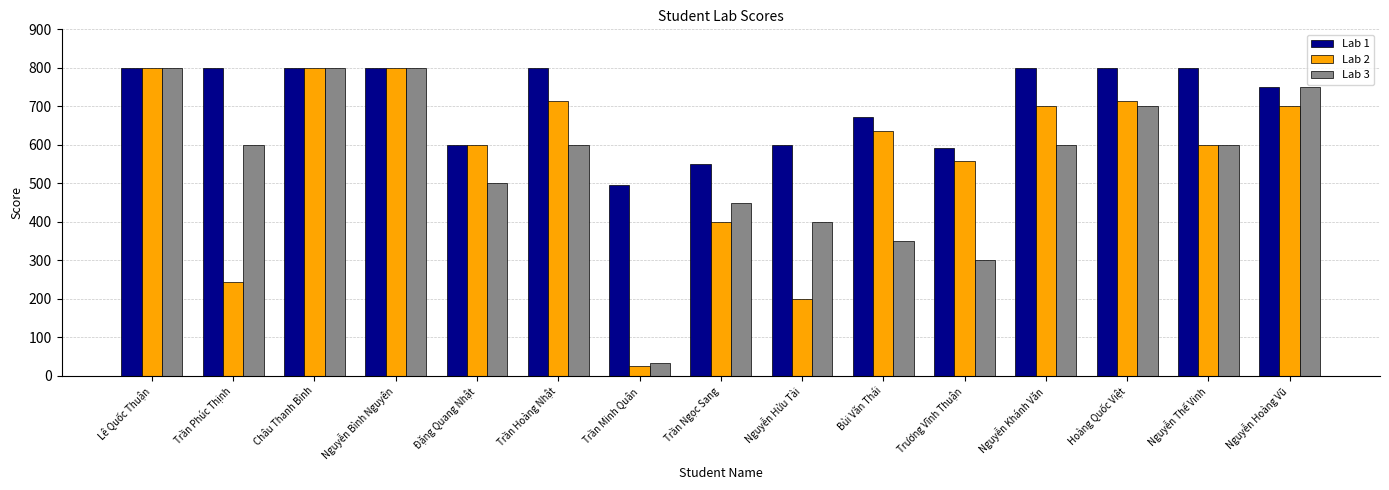

At which label does Lab 2 first exceed 635?

Lê Quốc Thuận